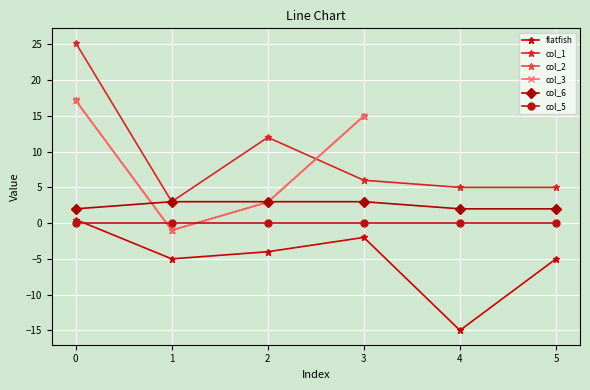

True or false: flatfish has more than 0 points higher than both neighbors.

True